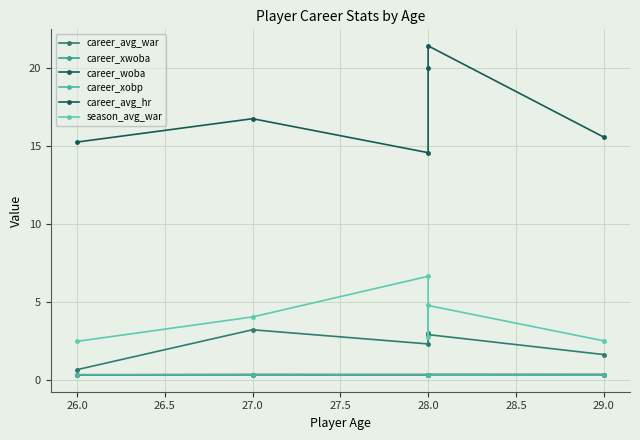

How many lines are shown in the chart?

6